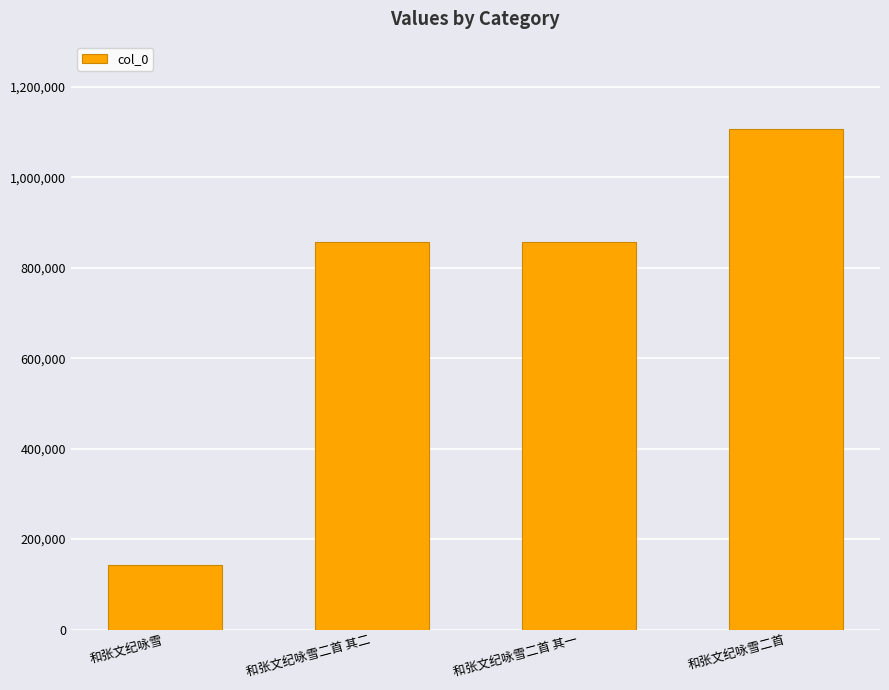

What is the value of the 2nd bar from the left?

856015